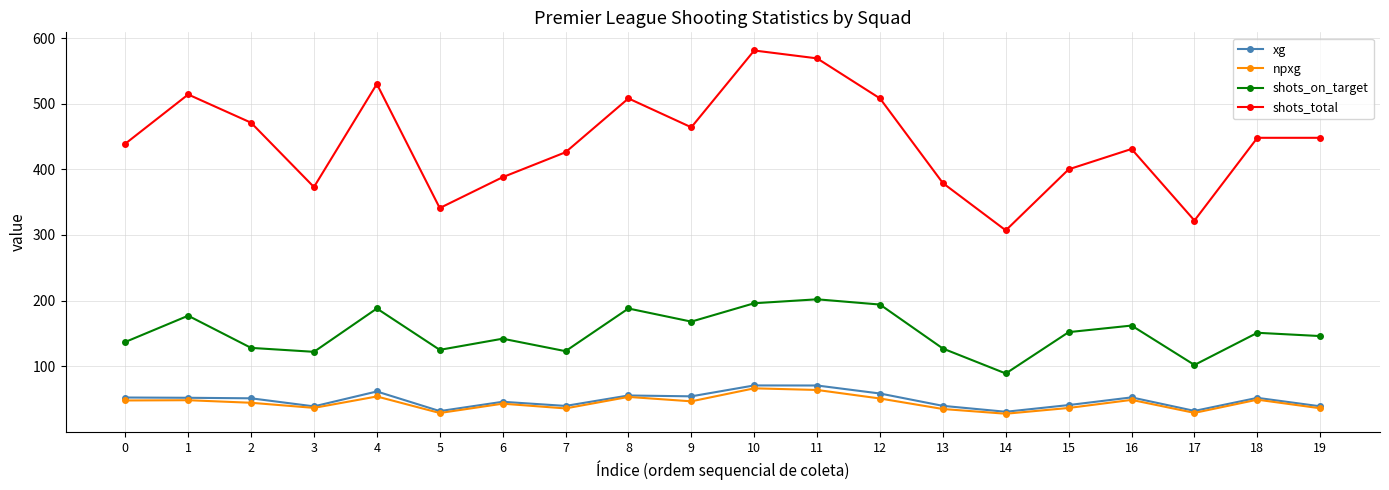

What is the value of the shots_total point at the 8th from the left?

426.0